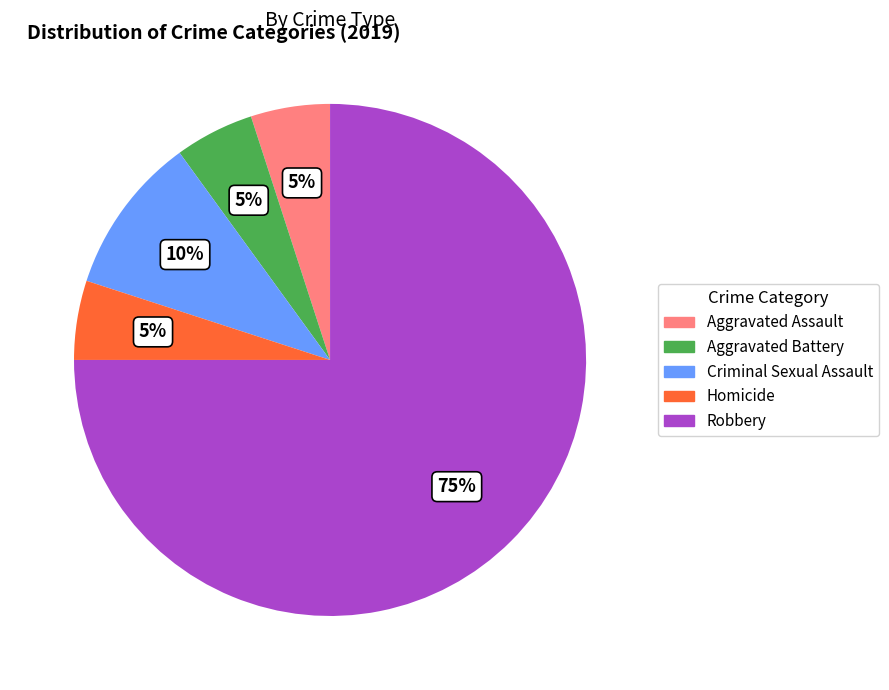

To the nearest percent, what percentage of the pie is Robbery?

75%